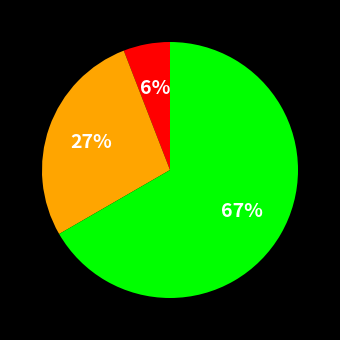

To the nearest percent, what is the average slice percentage?

33%